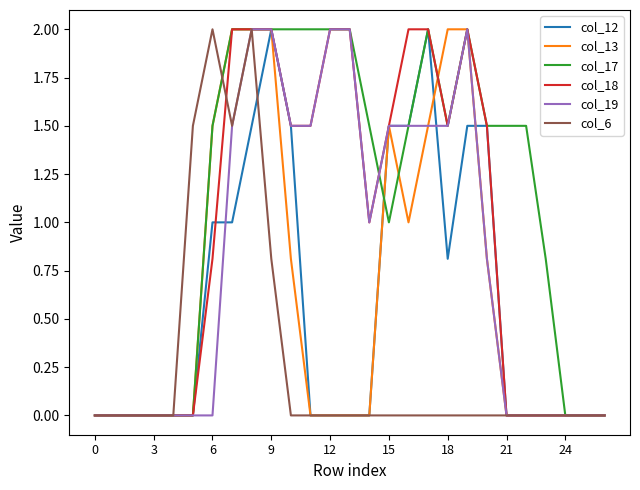

Which series has the largest total across all categories?

col_17